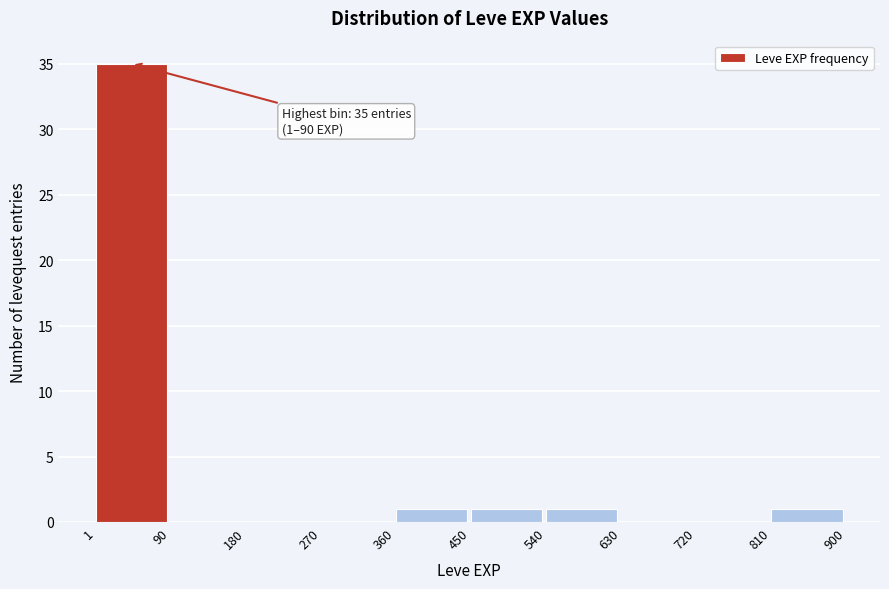

Over which range of the x-axis is the bar tallest?

1 to 90